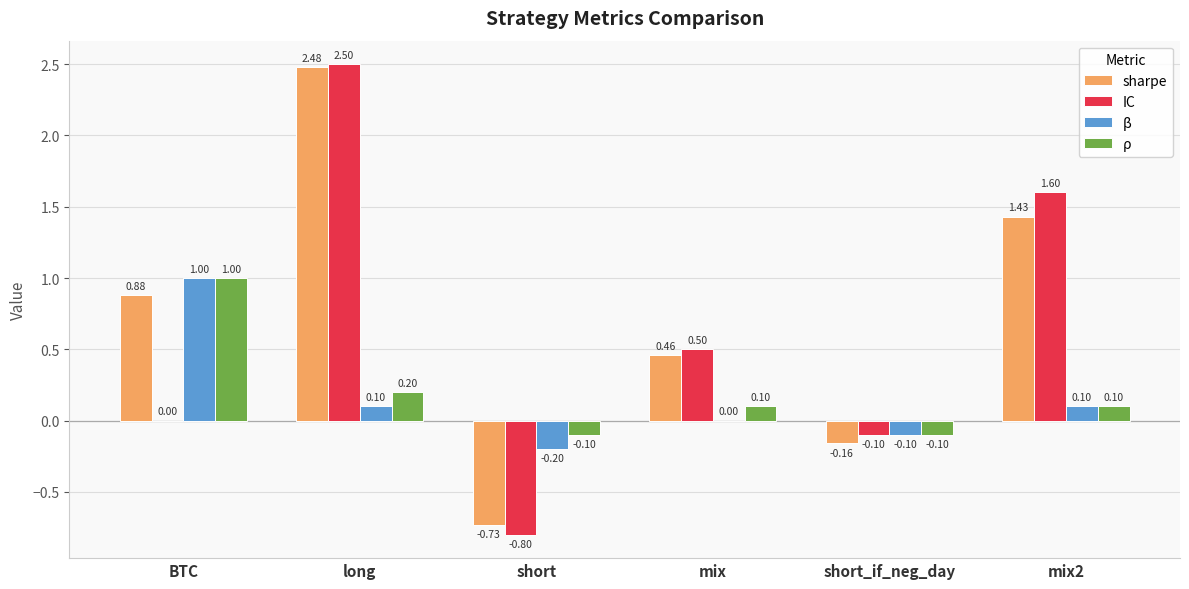

What is the sum of all sharpe values?

4.4